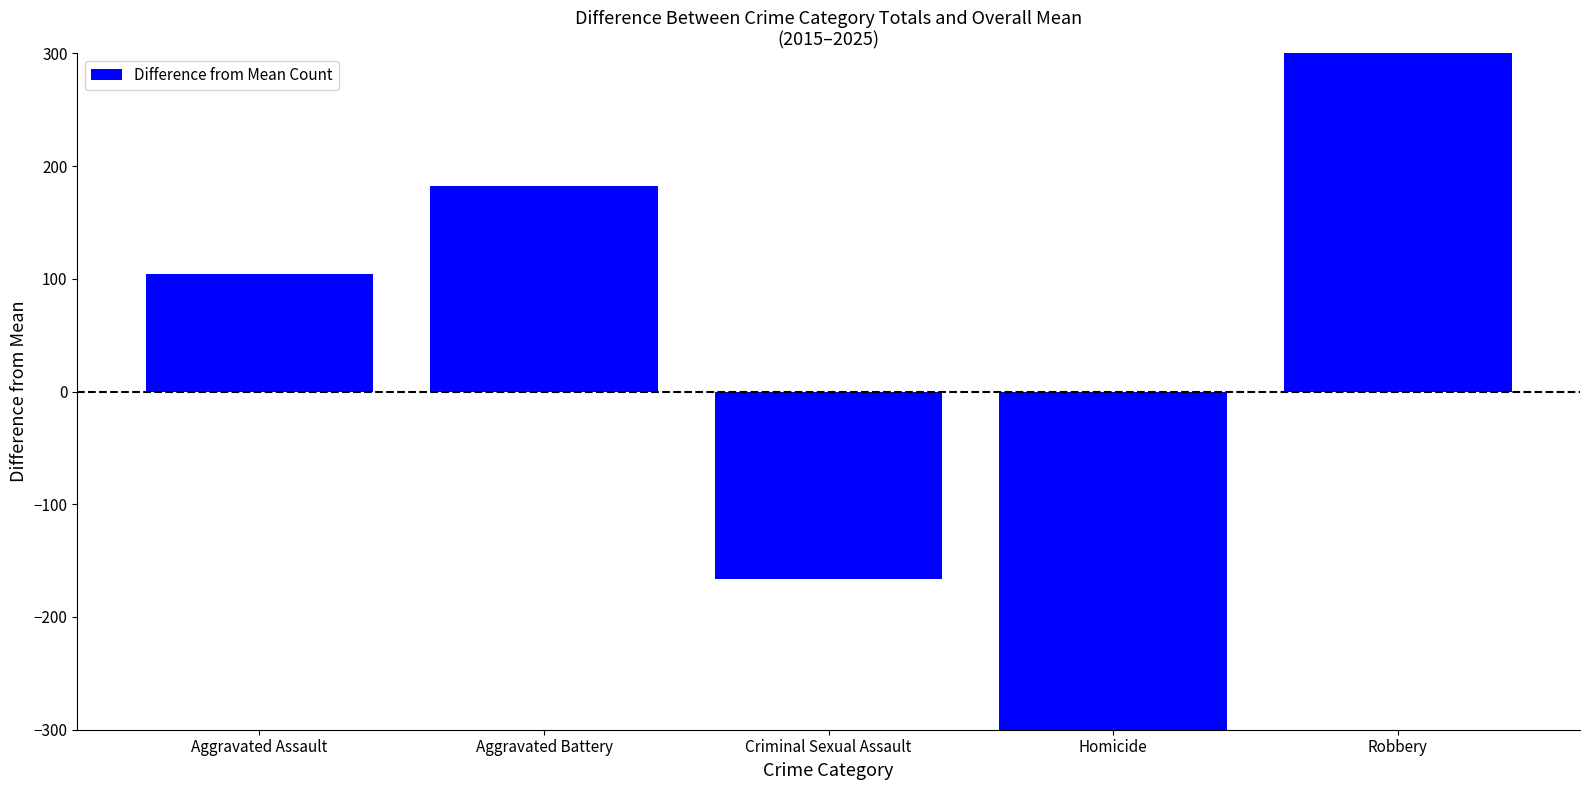

Reading left to right, list all the values displayed in this chart.

Aggravated Assault=104.6	Aggravated Battery=182.6	Criminal Sexual Assault=-166.4	Homicide=-432.4	Robbery=311.6